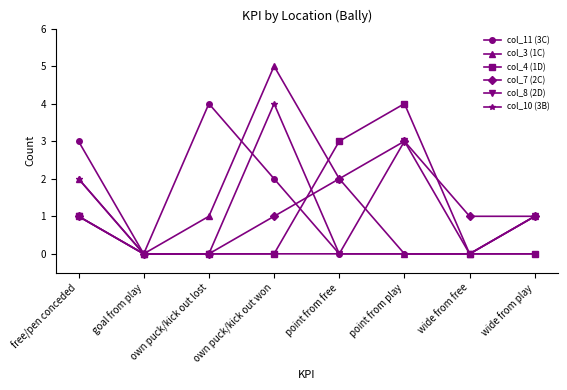

How many distinct data groups are displayed?

6